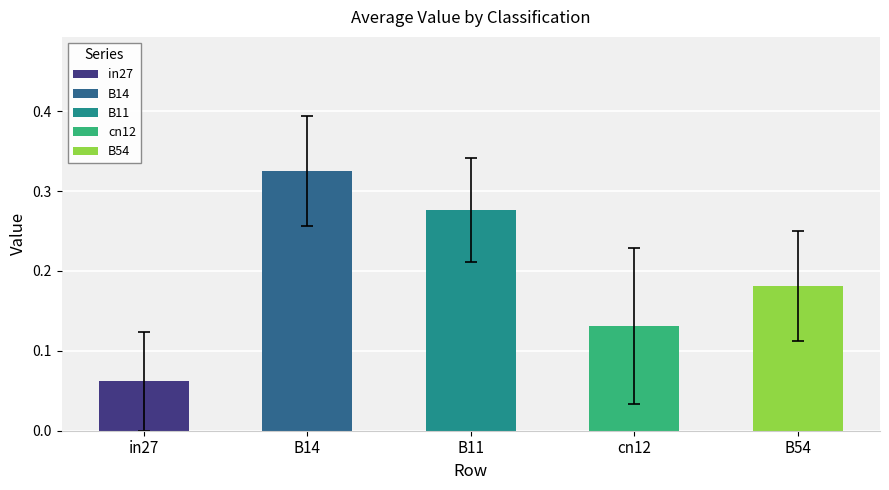

At which category is the sum across all series the highest?

B14